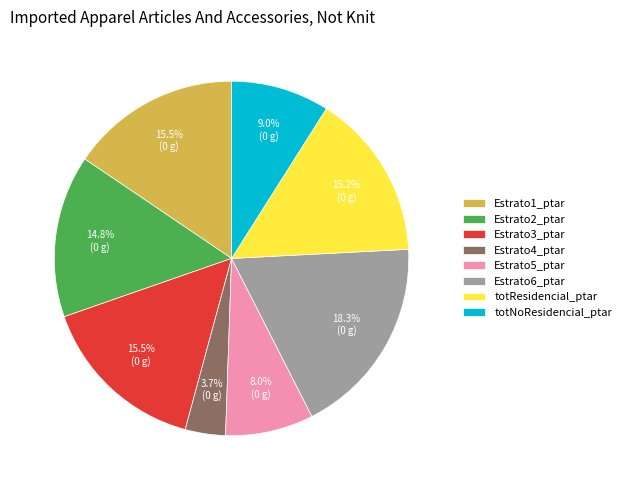

Is there a majority slice in this chart?

No